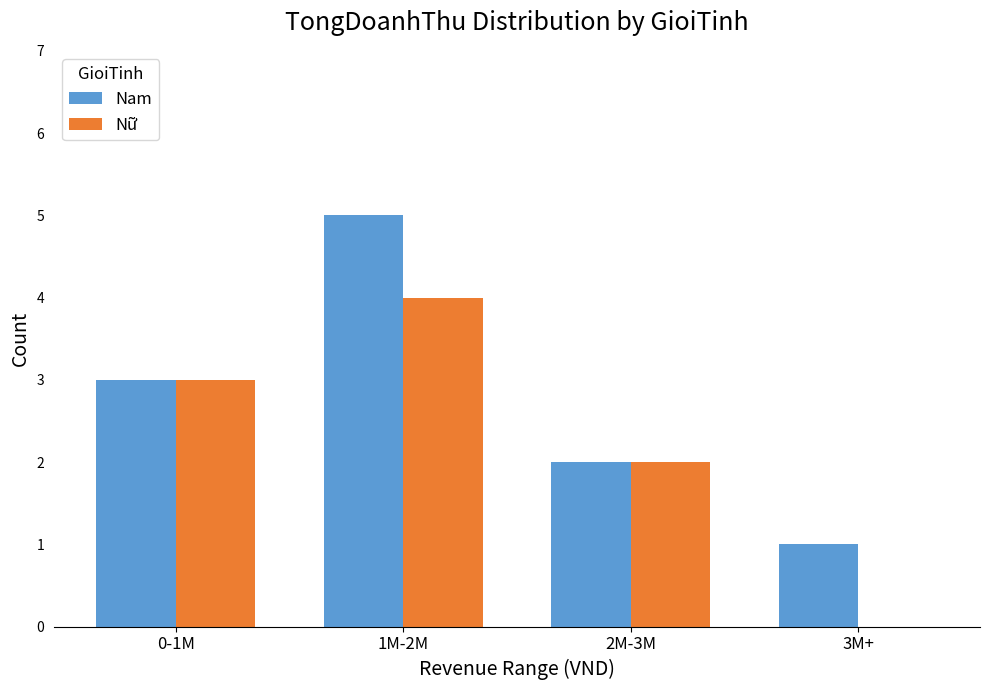

How many groups of bars are there?

4